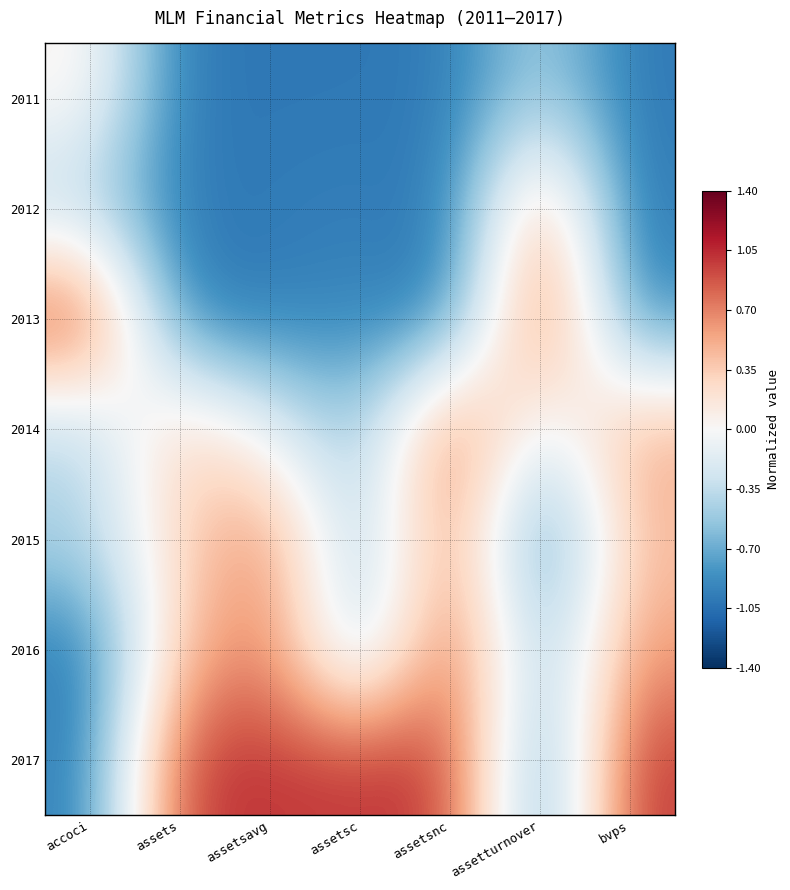

What is the difference between the highest and lowest values at assetsc?

2.0